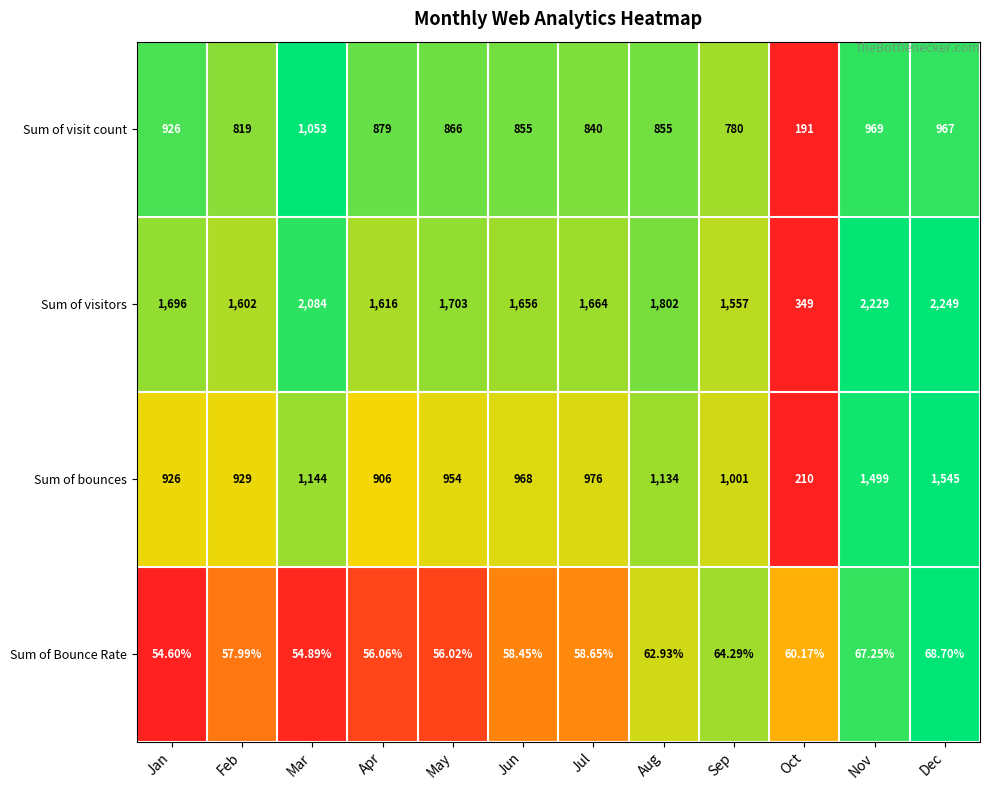

Between May and Aug, which series saw the biggest shift?

Sum of bounces